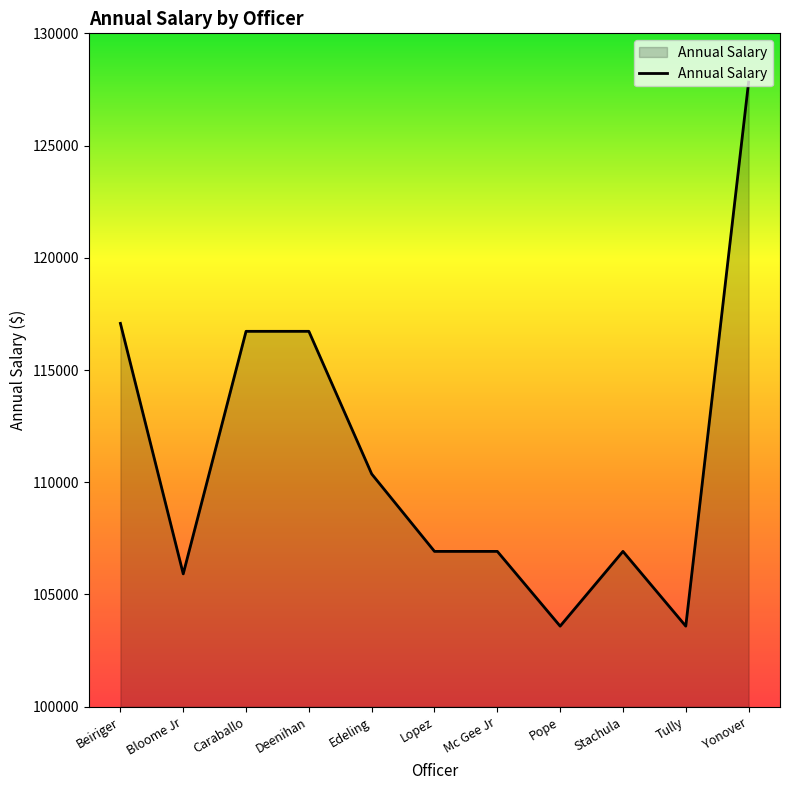

What is the sum of the values at Mc Gee Jr and Yonover?

234744